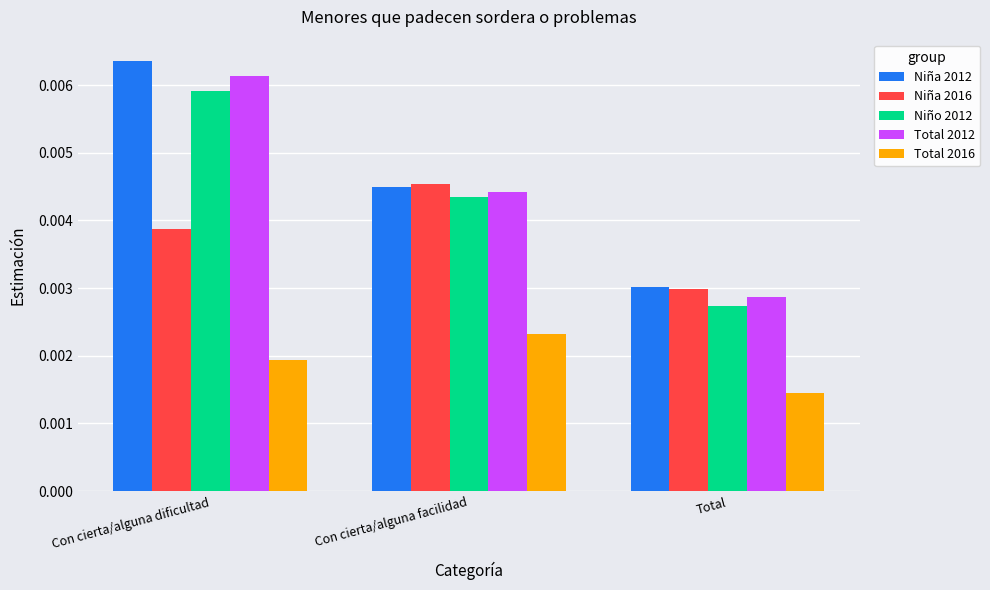

Are the bars horizontal?

No